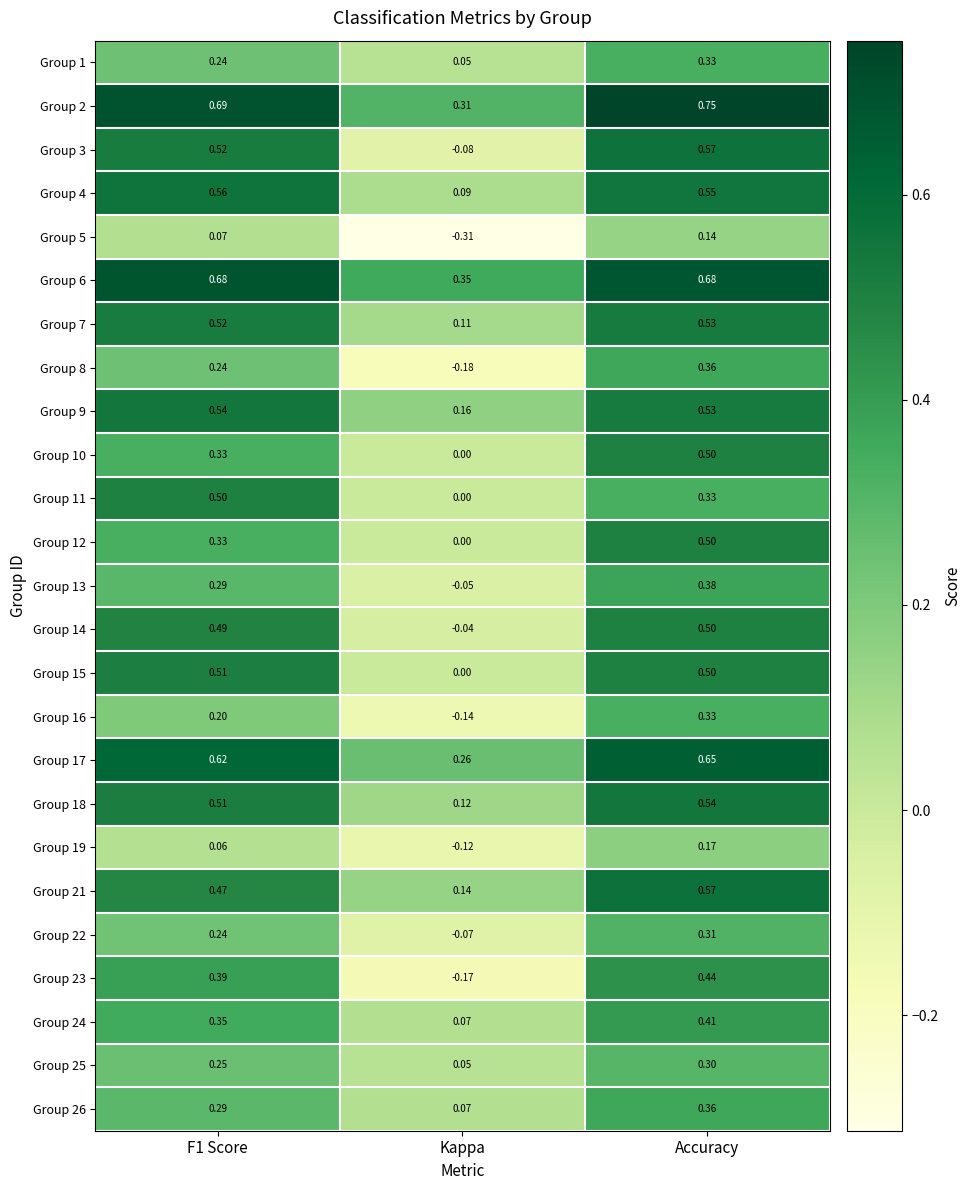

At which label is Group 23 closest to 0?

Kappa